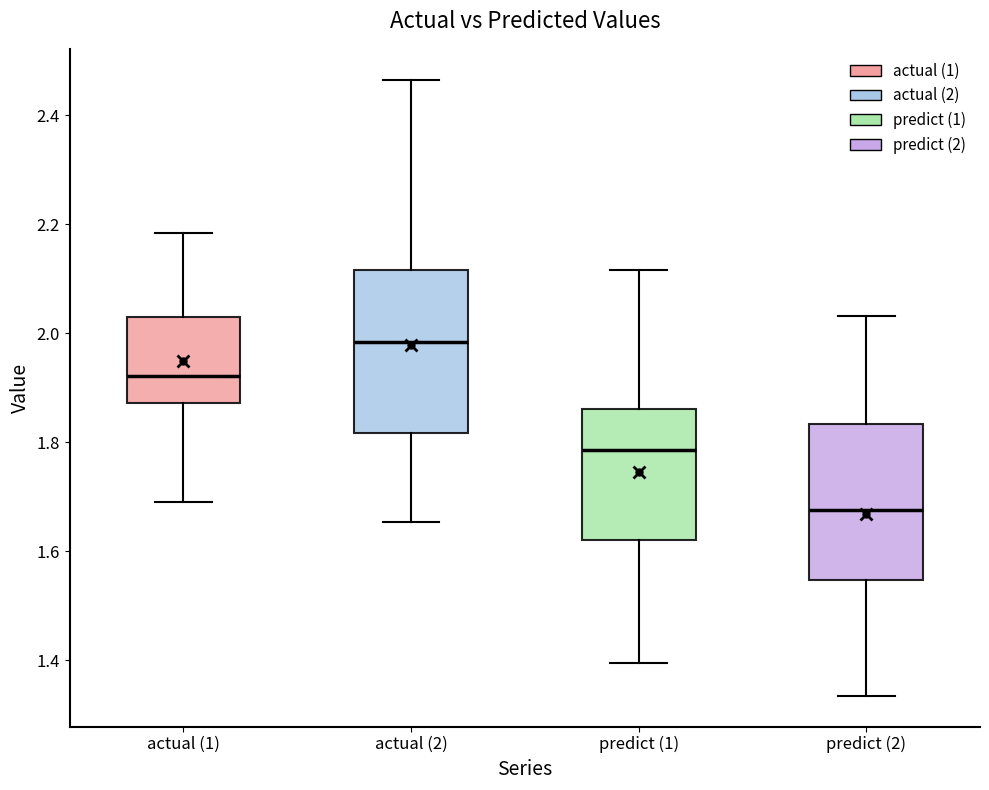

Reading left to right, read every box against the y-axis: the position of its median line, the range the box covers, and the ends of its whiskers. The values are not printed on the chart, so give them approximately, as read against the axis.

actual (1): median 1.92, box 1.88 to 2.02, whiskers 1.70 to 2.18
actual (2): median 1.98, box 1.82 to 2.12, whiskers 1.66 to 2.46
predict (1): median 1.78, box 1.62 to 1.86, whiskers 1.40 to 2.12
predict (2): median 1.68, box 1.54 to 1.84, whiskers 1.34 to 2.04